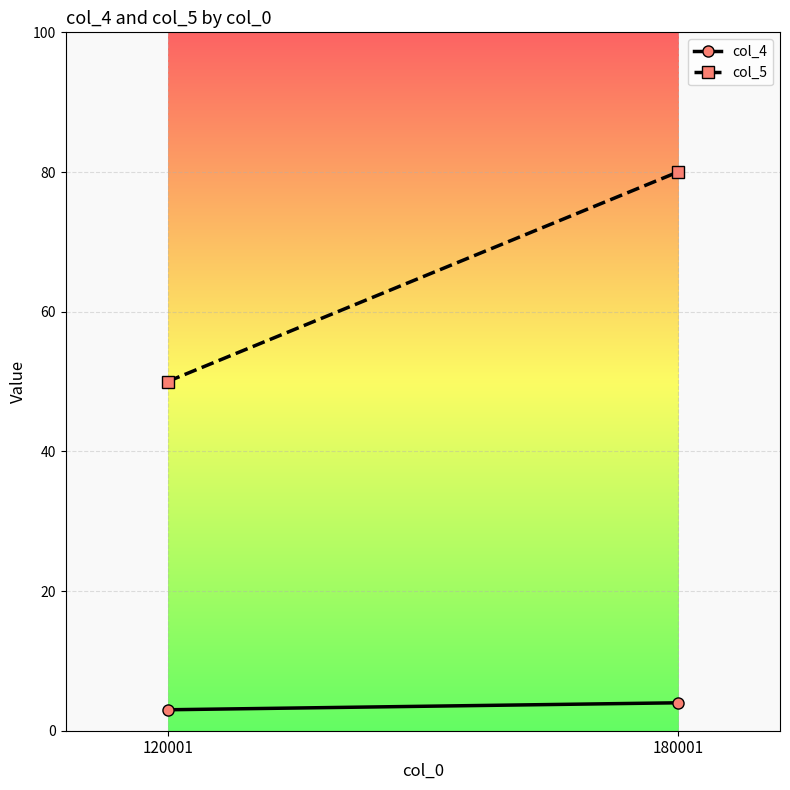

At which category is the sum across all series the highest?

180001